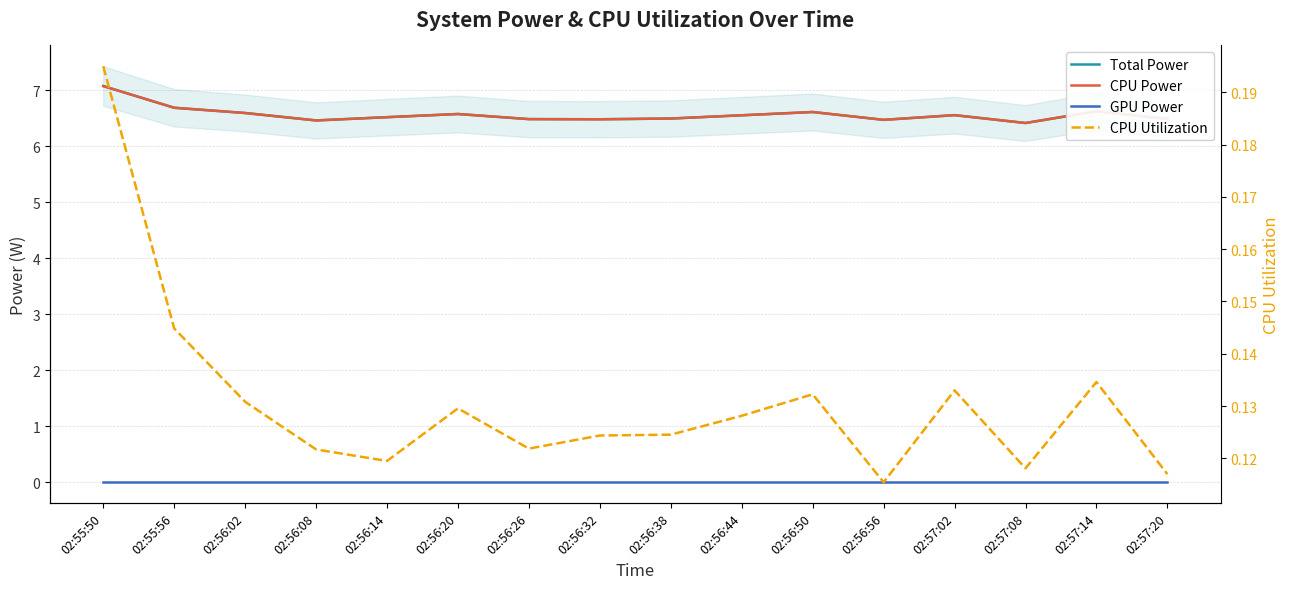

At which category does the chart reach its peak across all series?

02:55:50